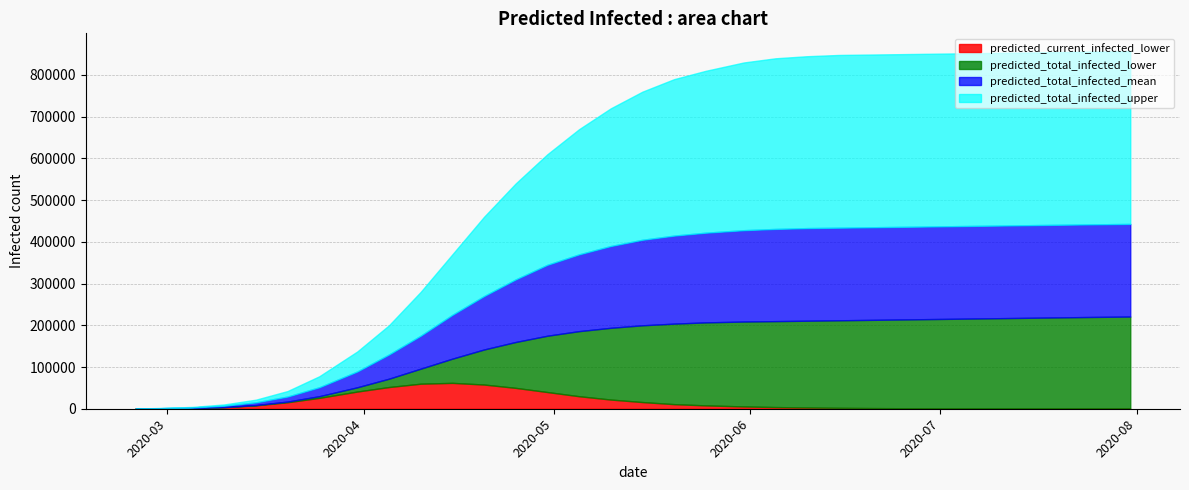

Is it true that predicted_total_infected_upper equals 1197923 at 29?

False